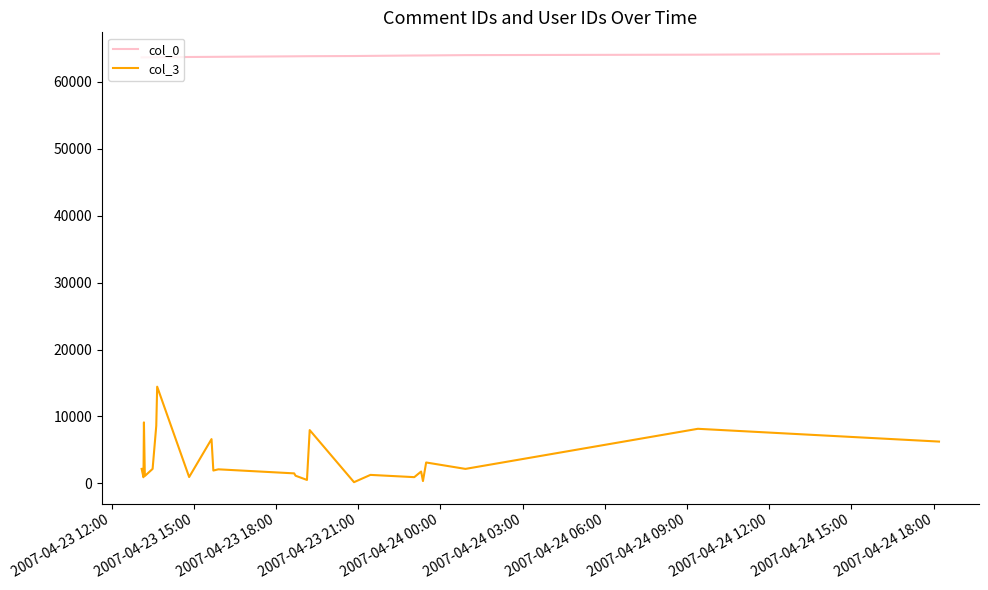

Which series has the largest total across all categories?

col_0